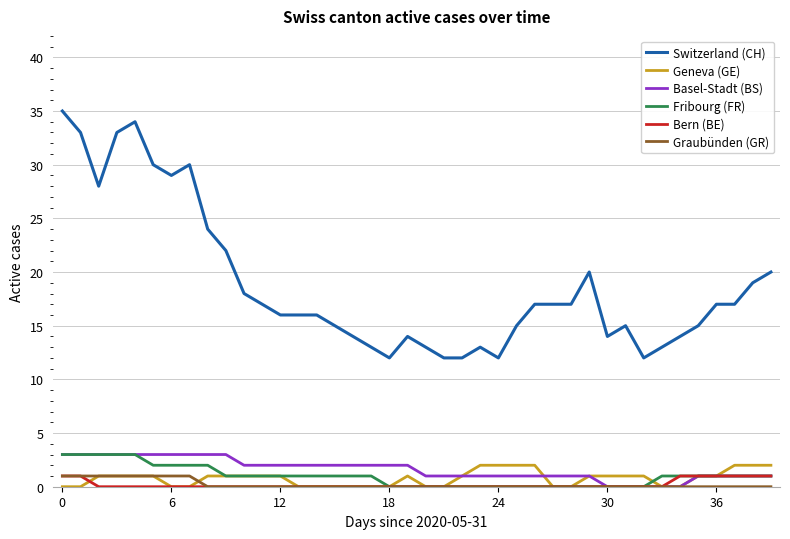

What are all the series names shown in the legend?

Switzerland (CH), Geneva (GE), Basel-Stadt (BS), Fribourg (FR), Bern (BE), Graubünden (GR)